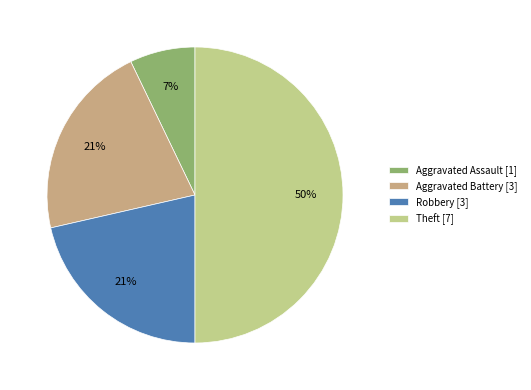

To the nearest percent, what percentage of the pie is Robbery?

21%